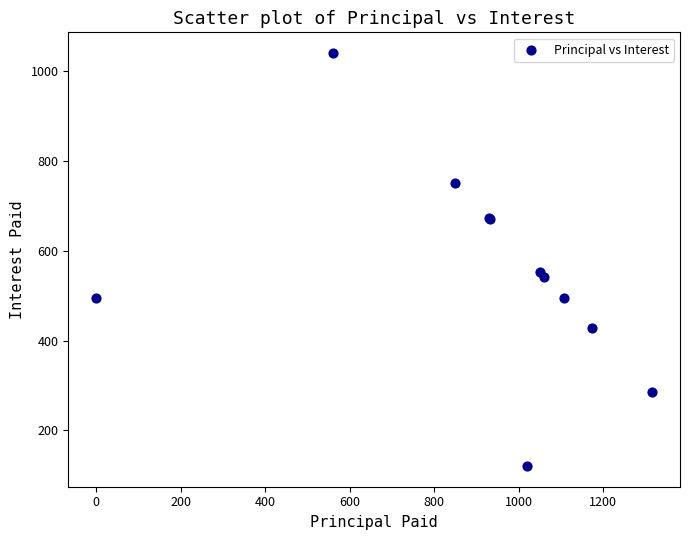

What Y value in the scatter plot is closest to 580?

552.3